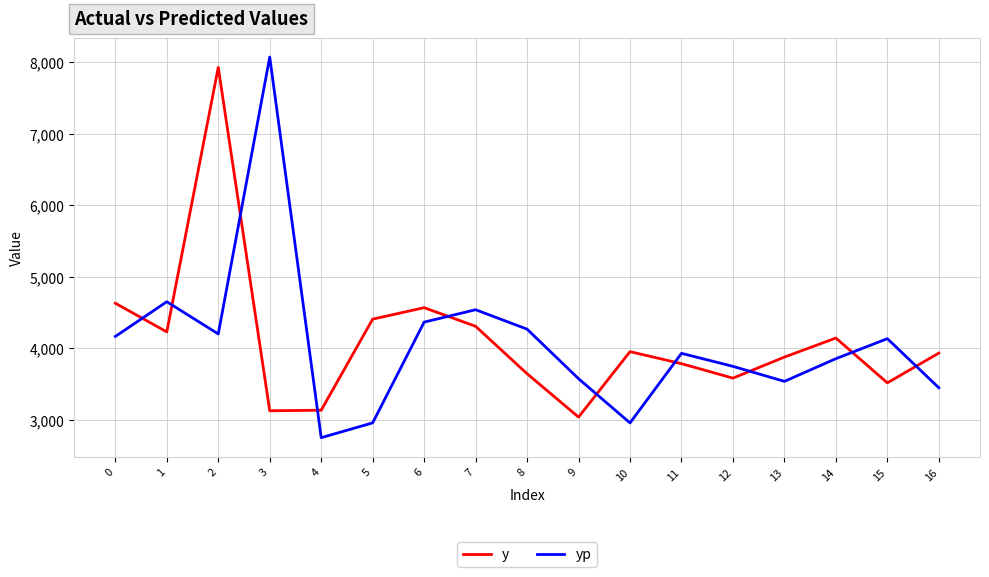

At which category does y reach its first local peak?

2